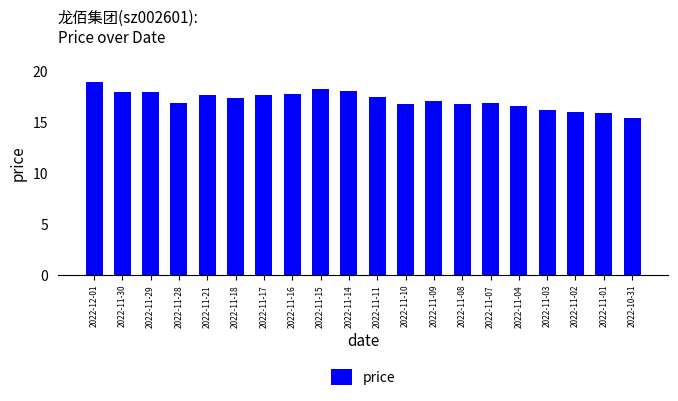

Is it true that the value at 2022-11-18 is 11.6?

False